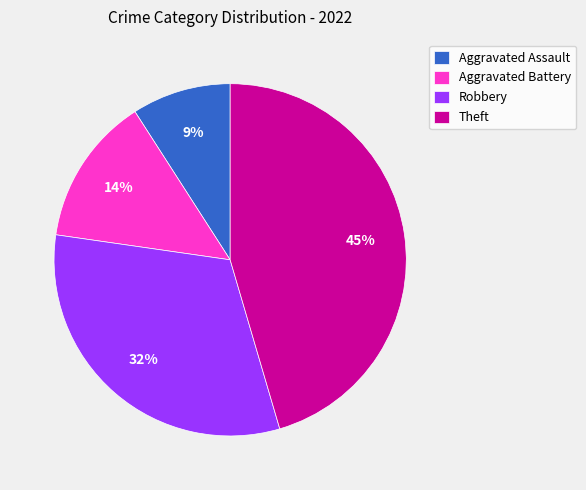

How many slices are in this pie chart?

4